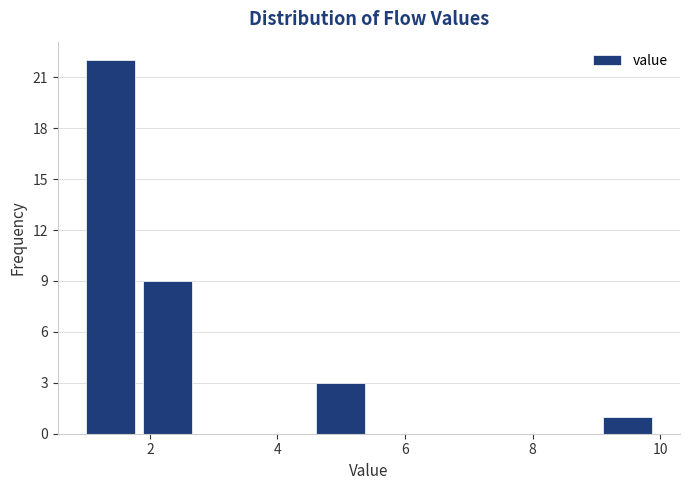

Which range on the x-axis has the tallest bar?

1.0 to 1.9